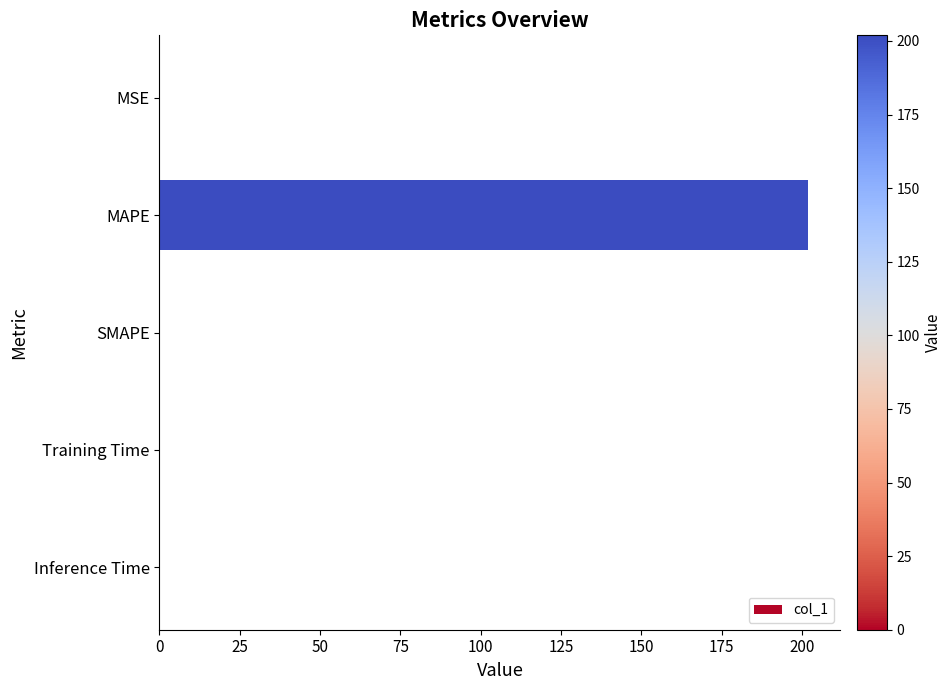

Which category has the highest value across all series?

MAPE